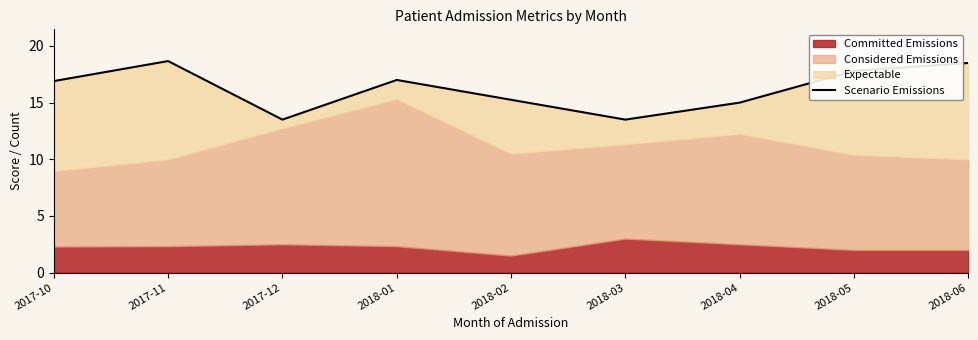

What is the change in value from 2018-02 to 2018-03?

-1.8